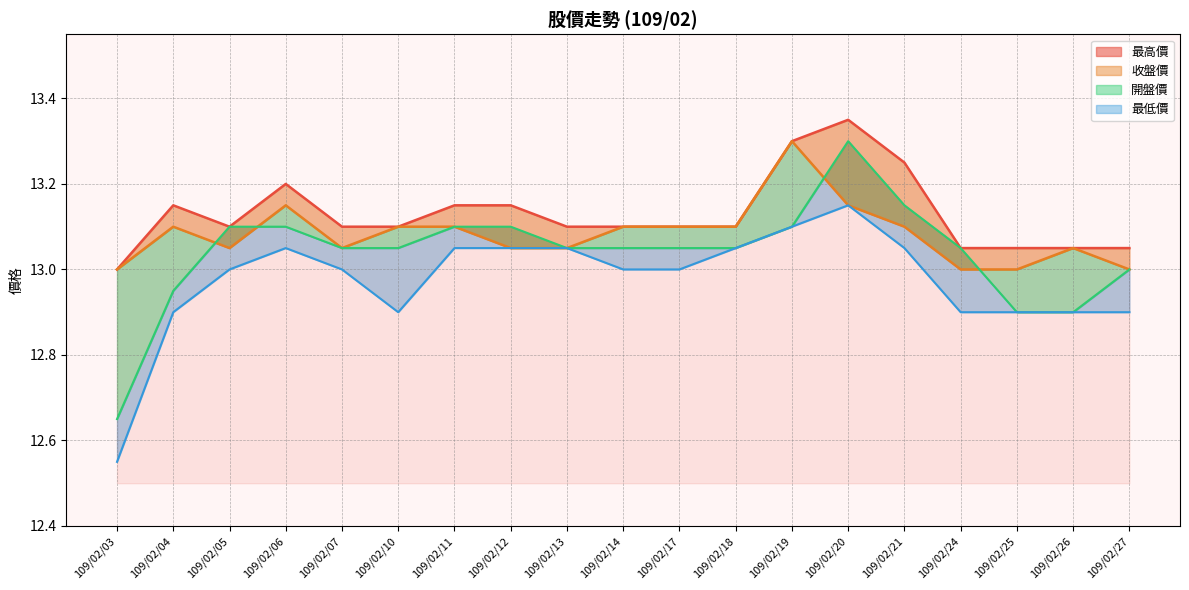

The value of 最高價 at 109/02/04 is 13.2. True or false?

True